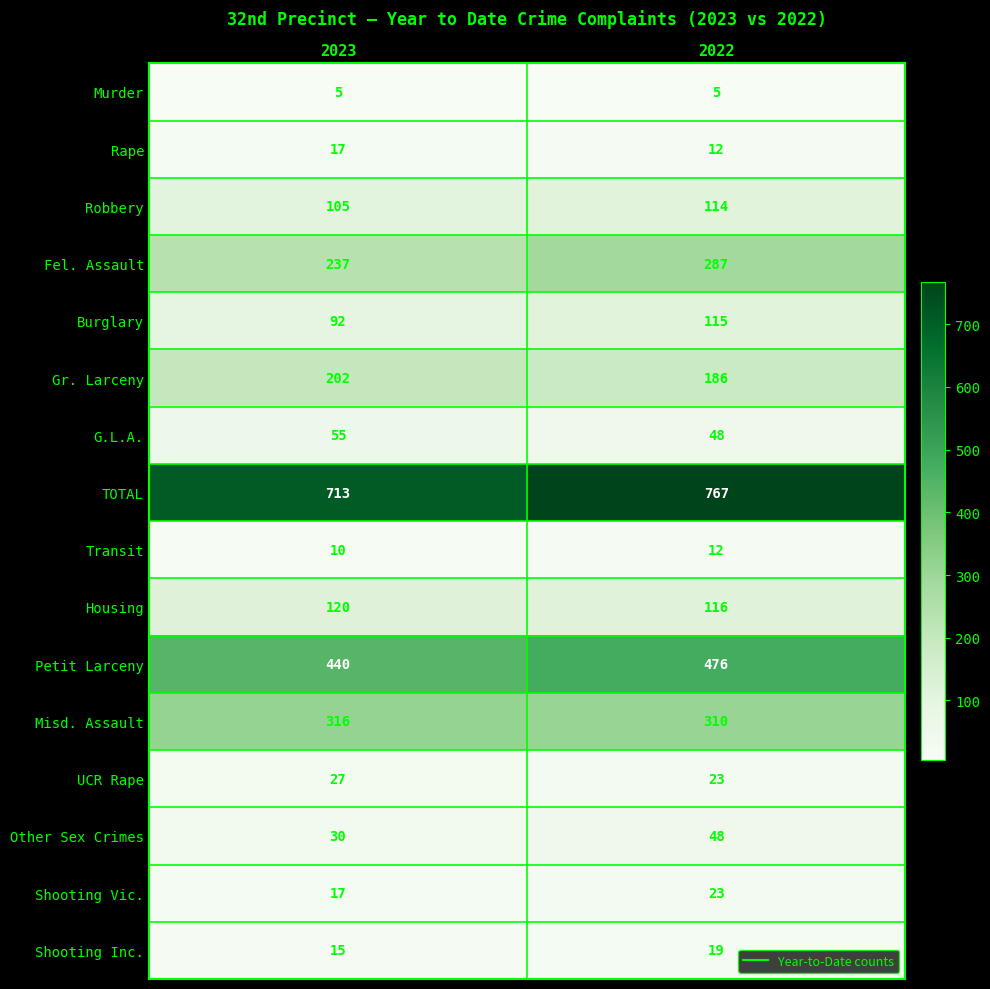

At which category is the sum across all series the highest?

2022